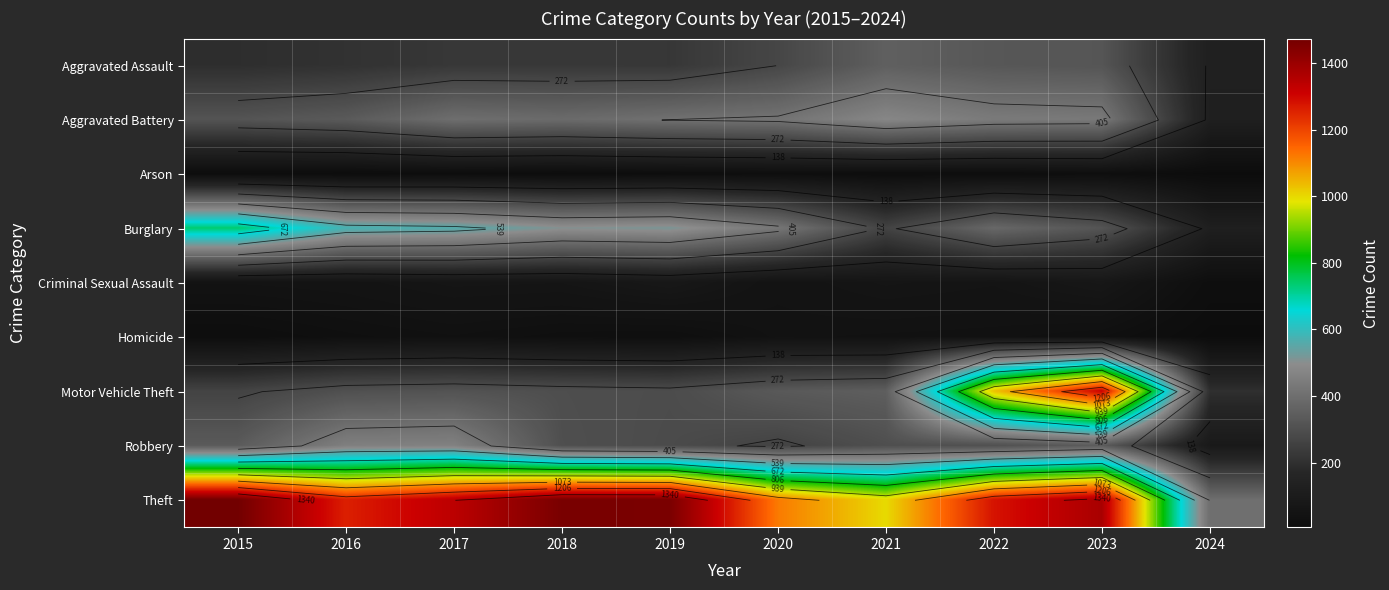

The value of Homicide at 2015 is 26. True or false?

False